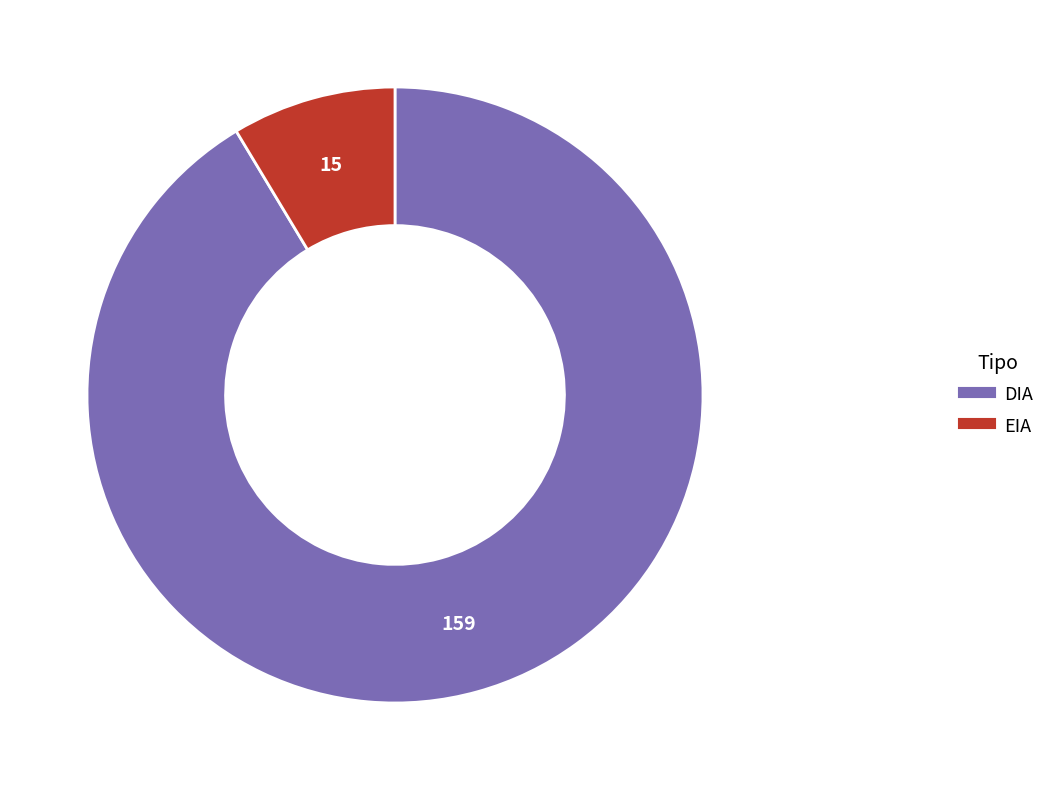

What is the majority slice?

DIA